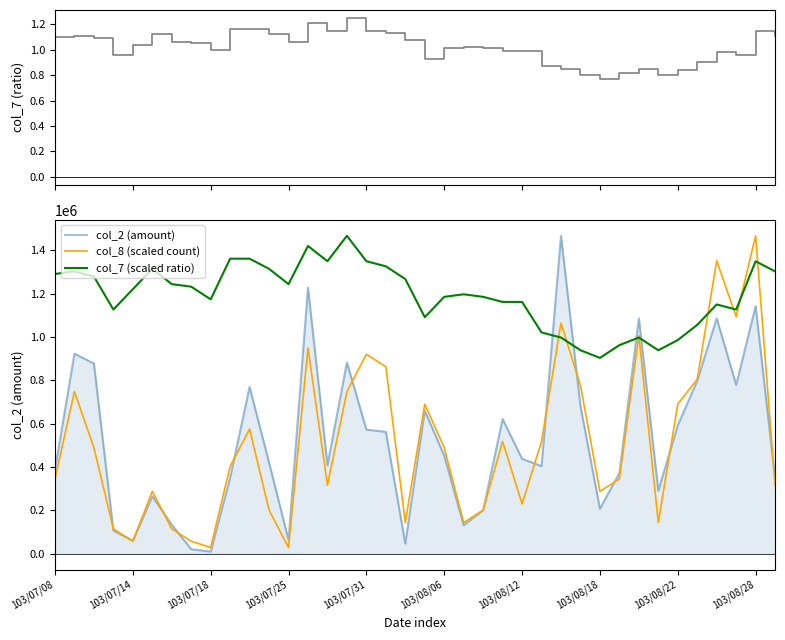

At which label does col_7 (scaled ratio) reach its minimum?

103/08/18